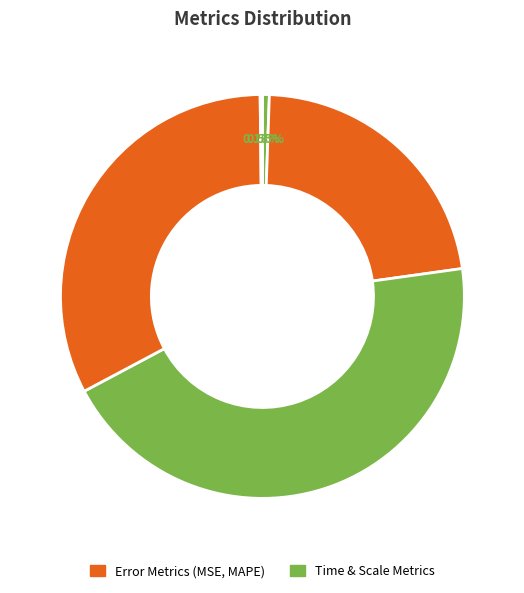

Is there a majority slice in this chart?

No